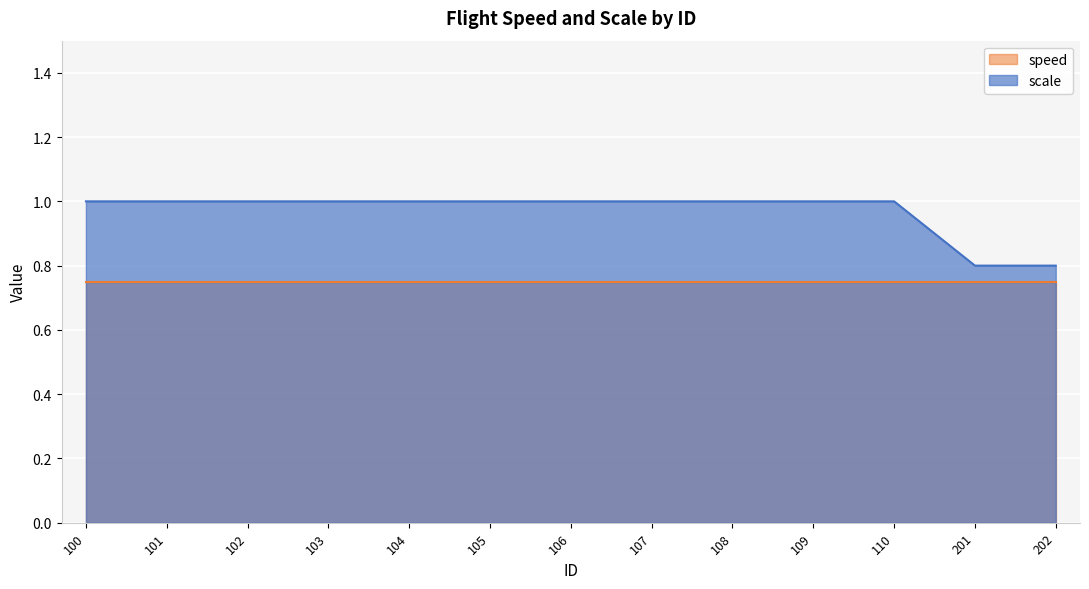

What is the change in value from 108 to 201?

-0.2